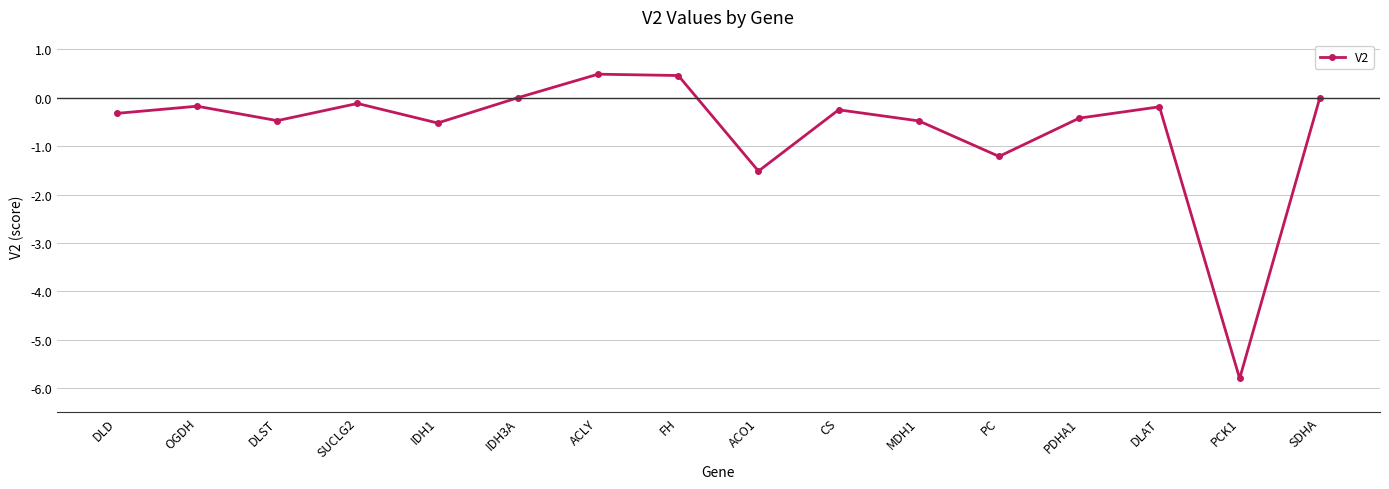

What is the difference between the second highest and minimum values?

6.3